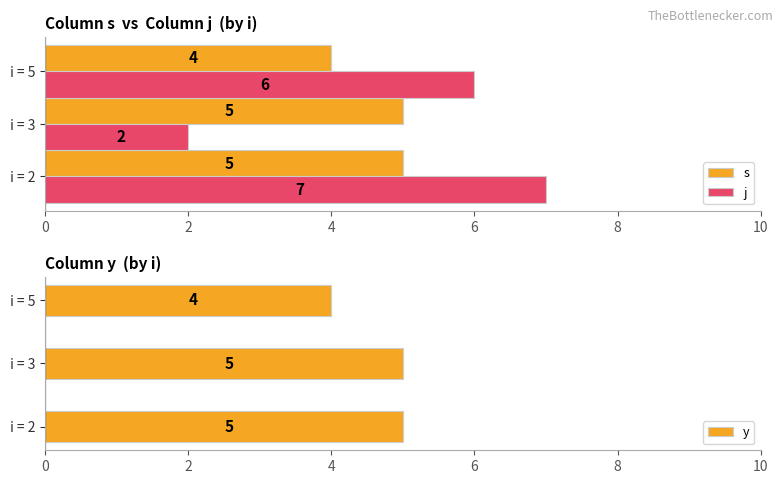

What is the sum of the s values at i = 5 and i = 3?

9